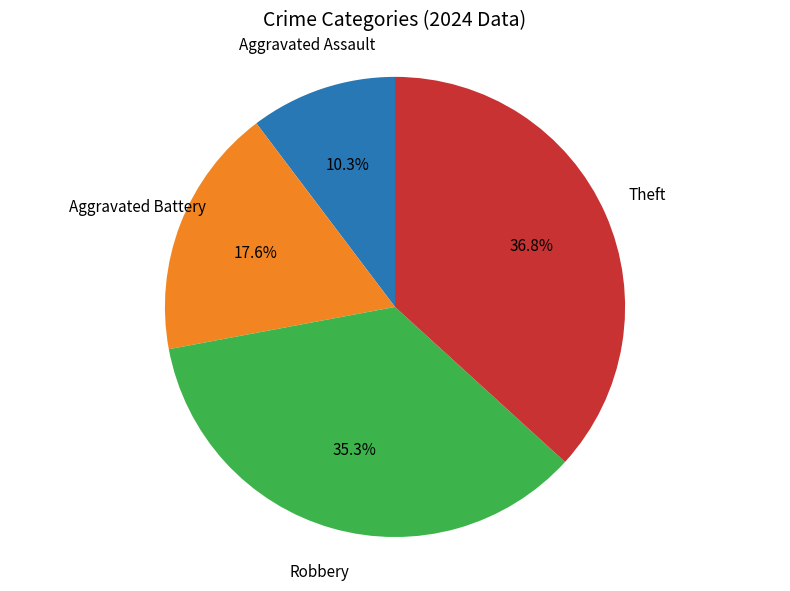

Is there any slice that represents more than half of the pie?

No